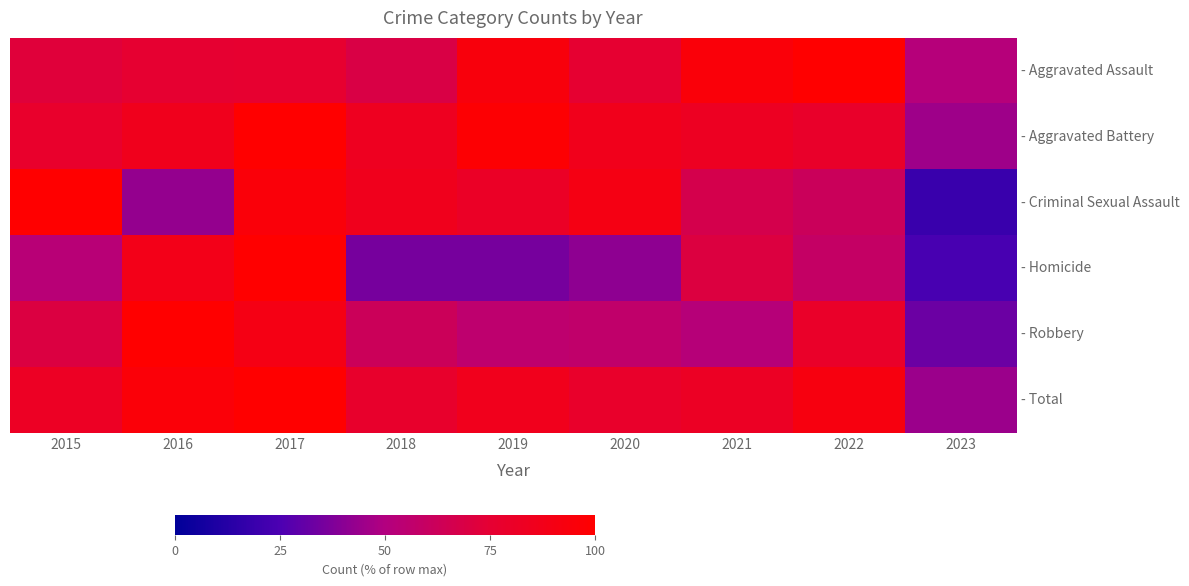

At which category does the chart reach its peak across all series?

2022